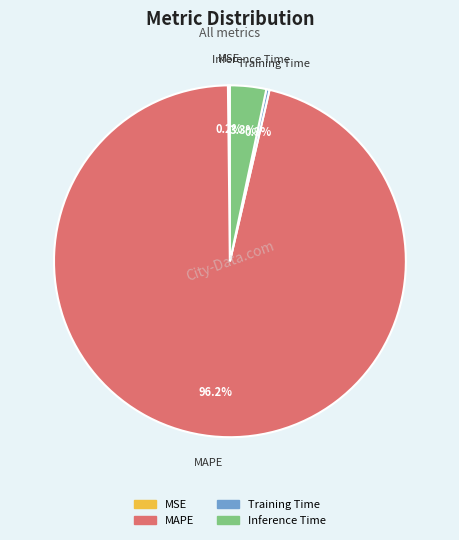

Which slice is the largest?

MAPE